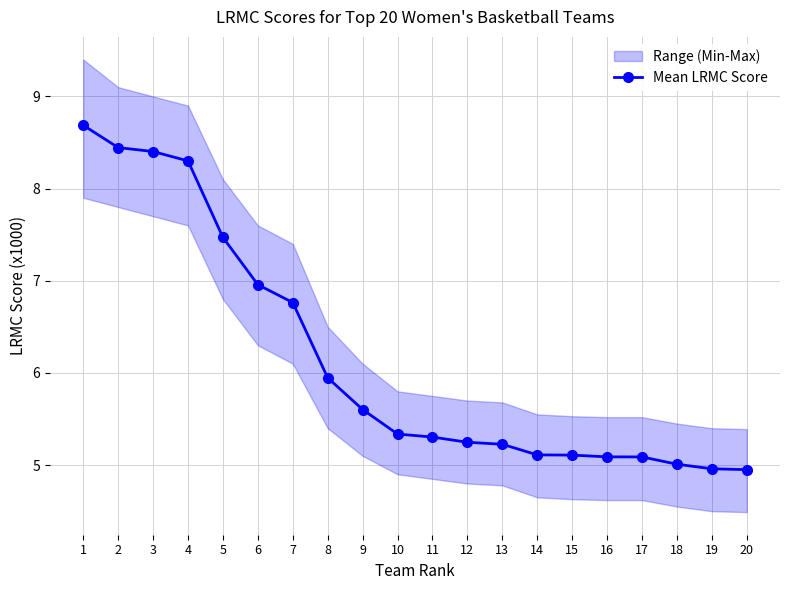

Read the value at 5.

7.5